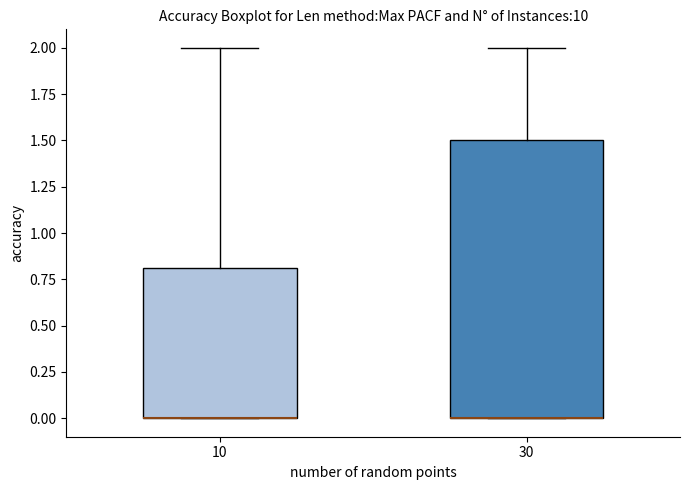

Which box is the tallest, from its lower edge to its upper edge?

30